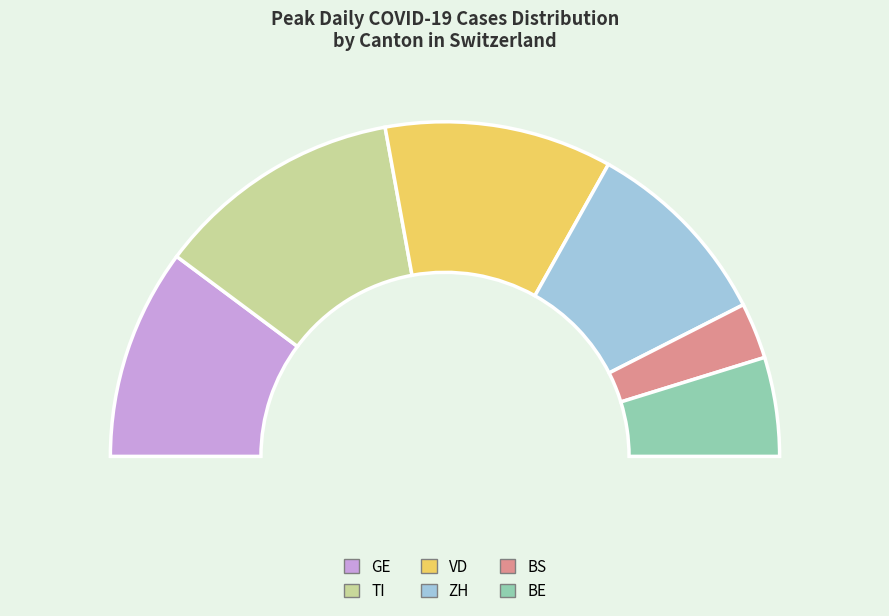

Combined, do VD and BL account for over 50%?

No